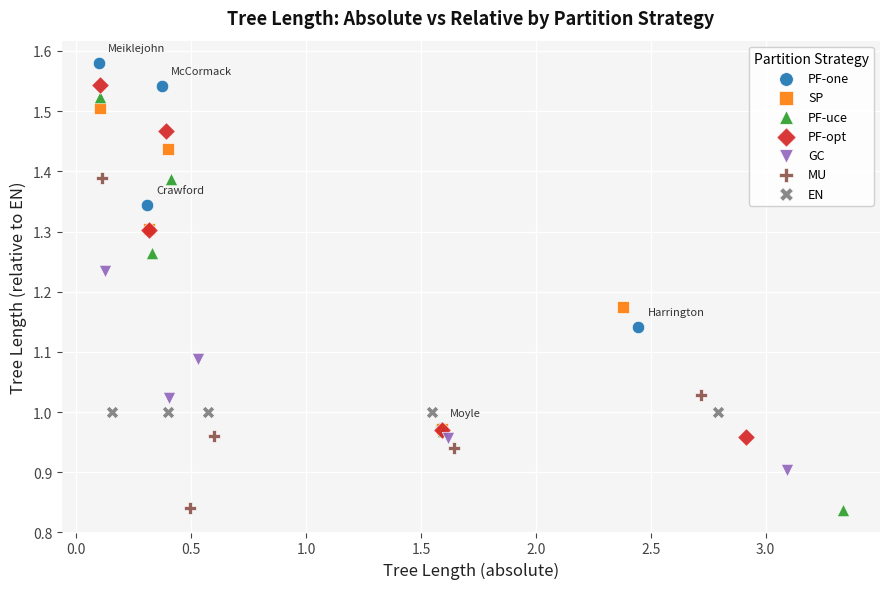

Which series contains the highest Y value?

PF-one